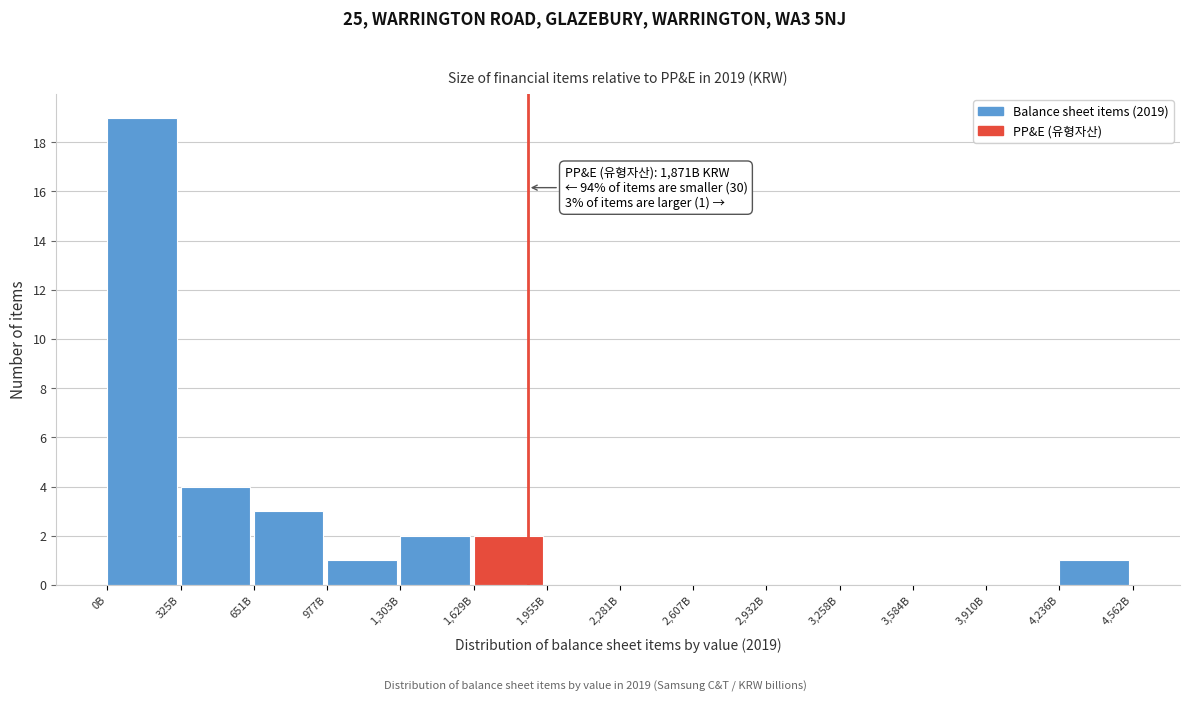

Reading left to right, extract all data points from this chart.

0B=19	325B=4	651B=3	977B=1	1,303B=2	1,629B=2	1,955B=0	2,281B=0	2,607B=0	2,932B=0	3,258B=0	3,584B=0	3,910B=0	4,236B=1